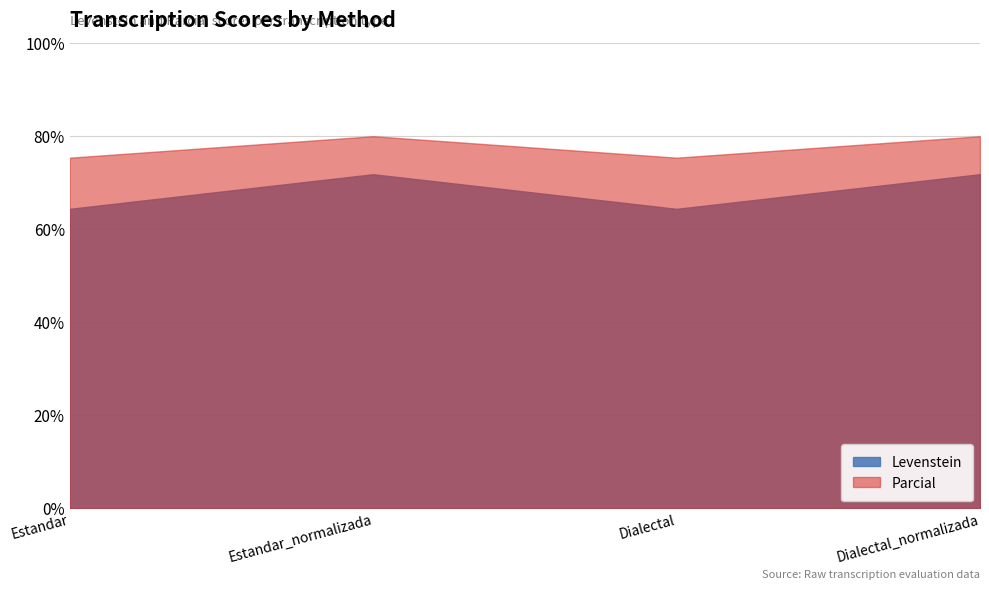

At how many categories does at least one series exceed 76?

2